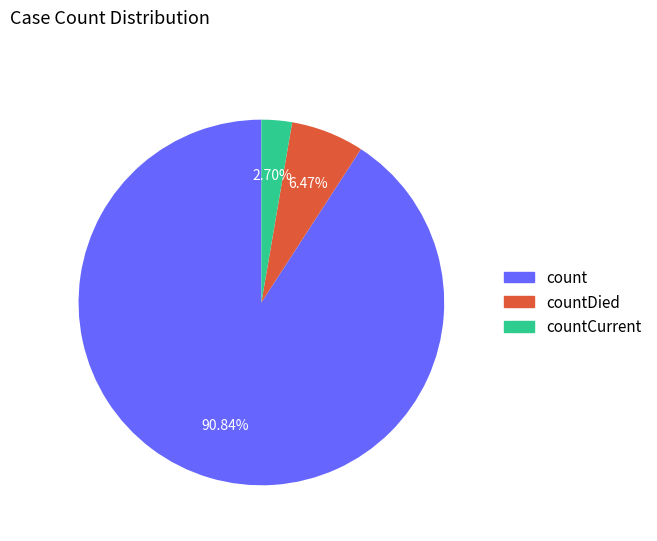

Is there any slice that represents more than half of the pie?

Yes